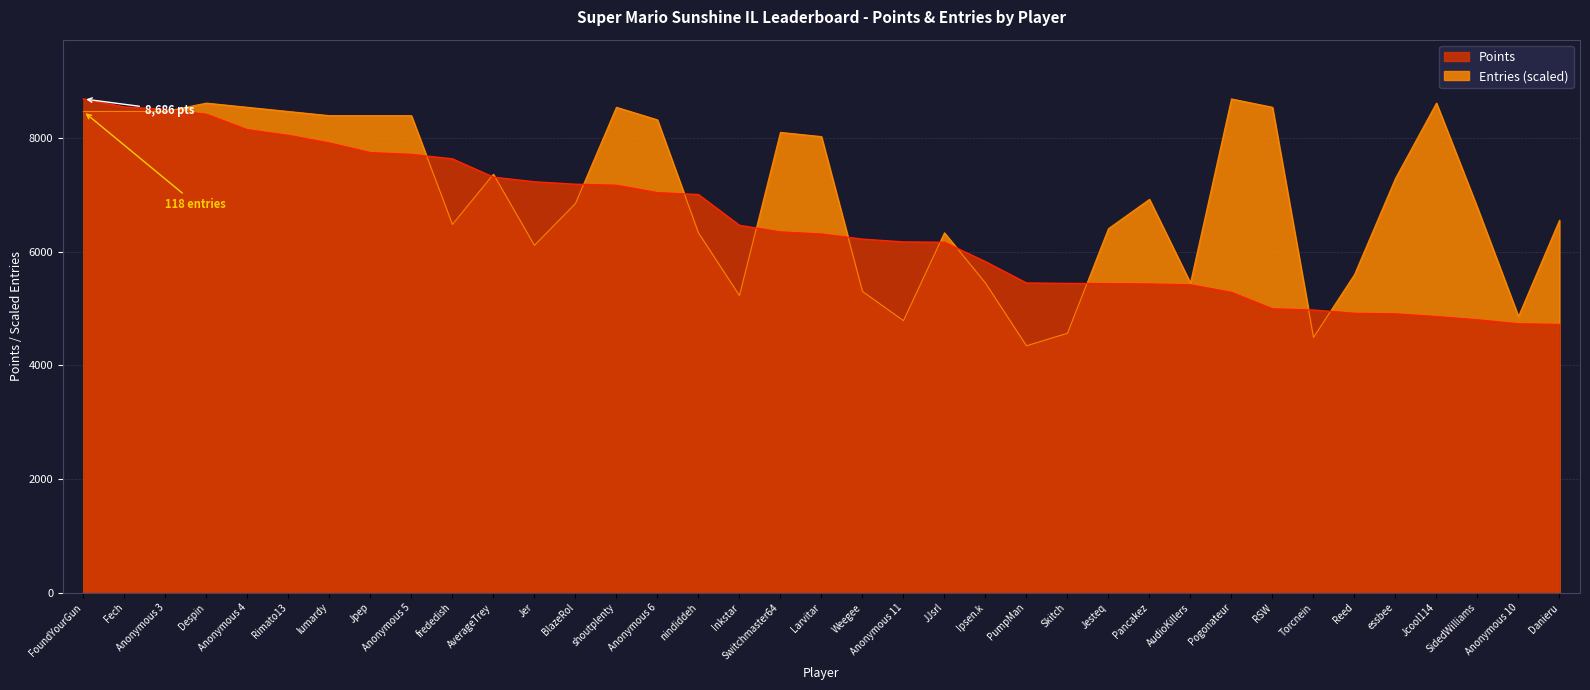

At which label does Entries first exceed 6919?

FoundYourGun